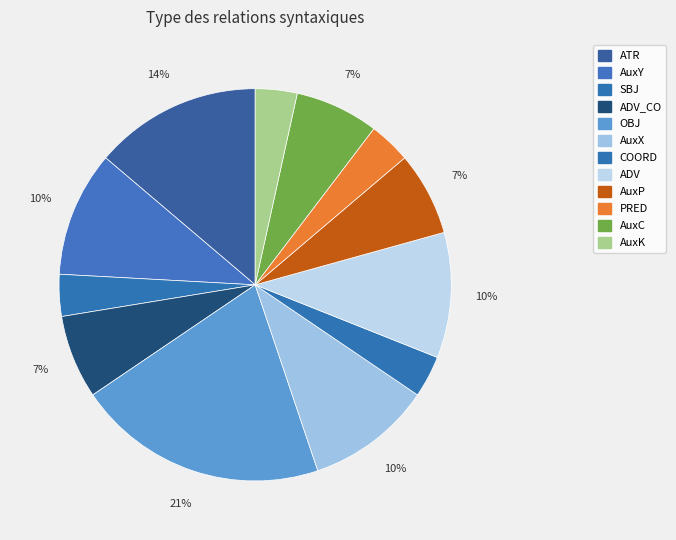

Which has a higher value, ATR or AuxP?

ATR